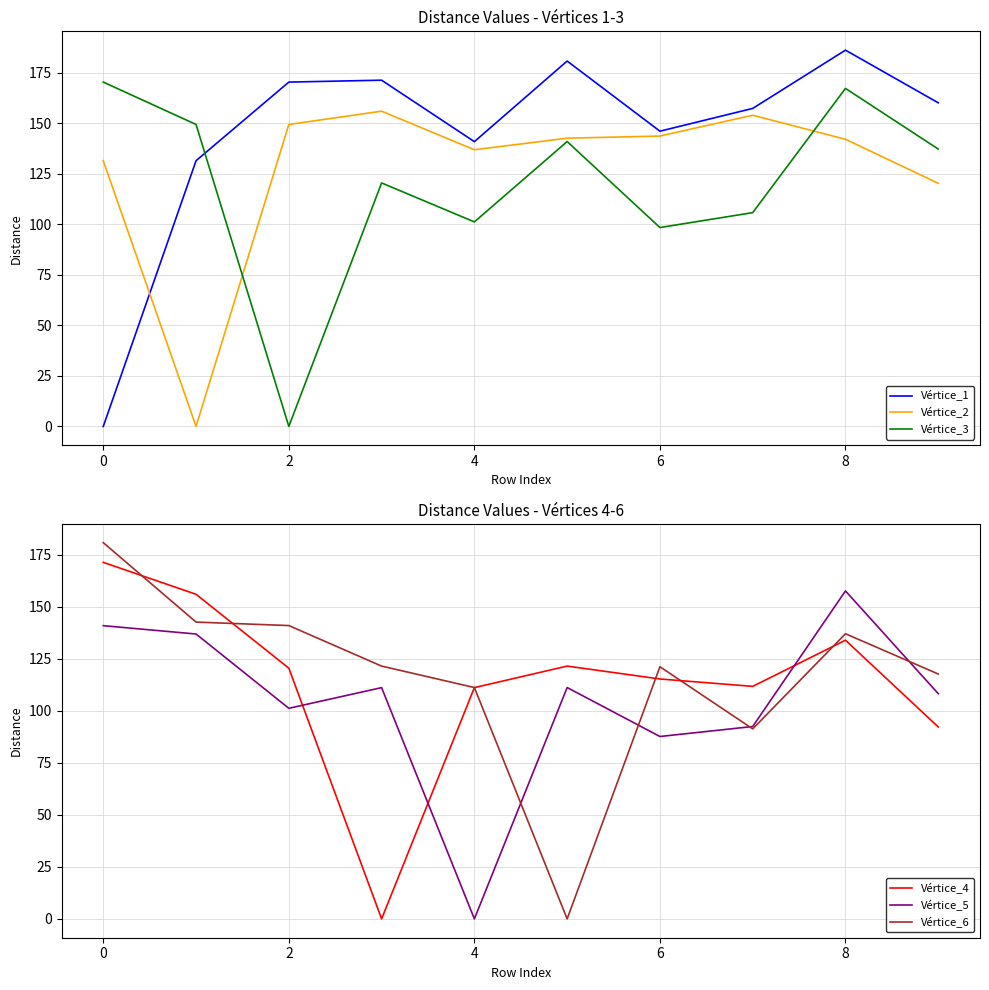

The Vértice_3 series shows 98.4 at 6. True or false?

True